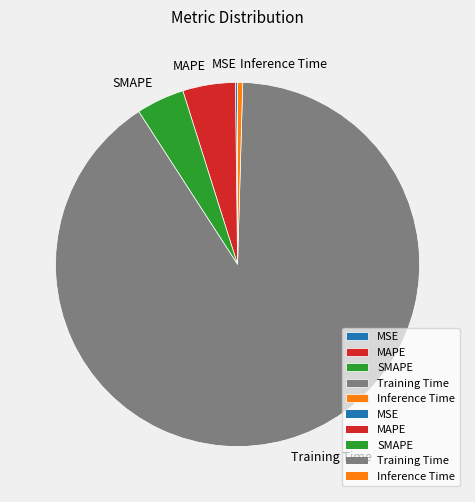

What is the largest slice in the pie chart?

Training Time